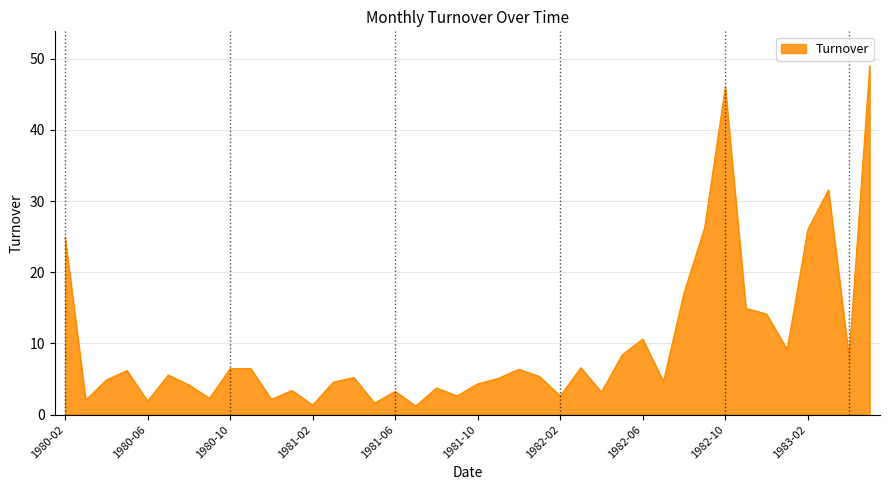

What is the minimum value shown in the chart?

1.2